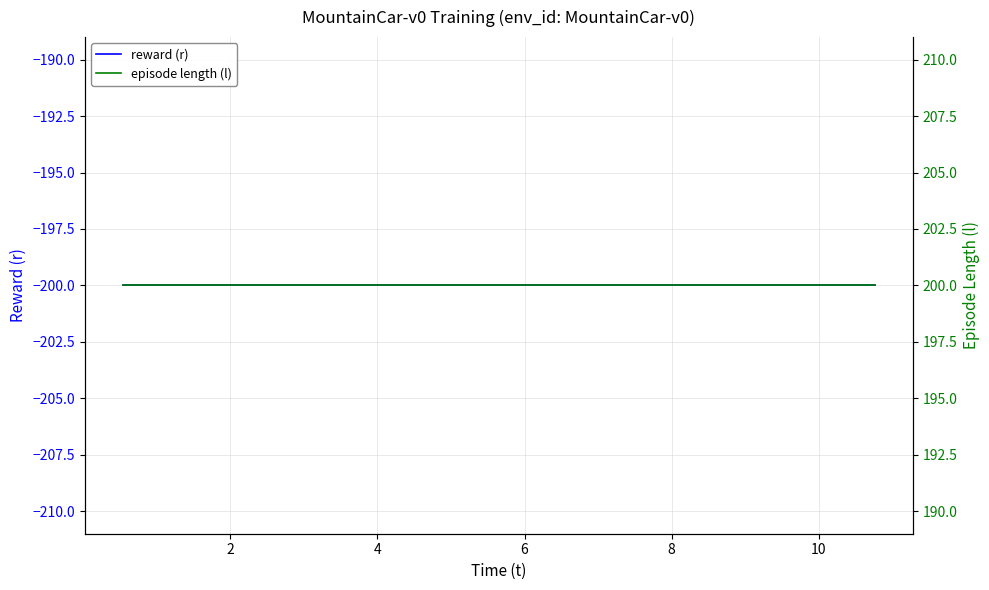

What is the label of the 25th point from the left?

24